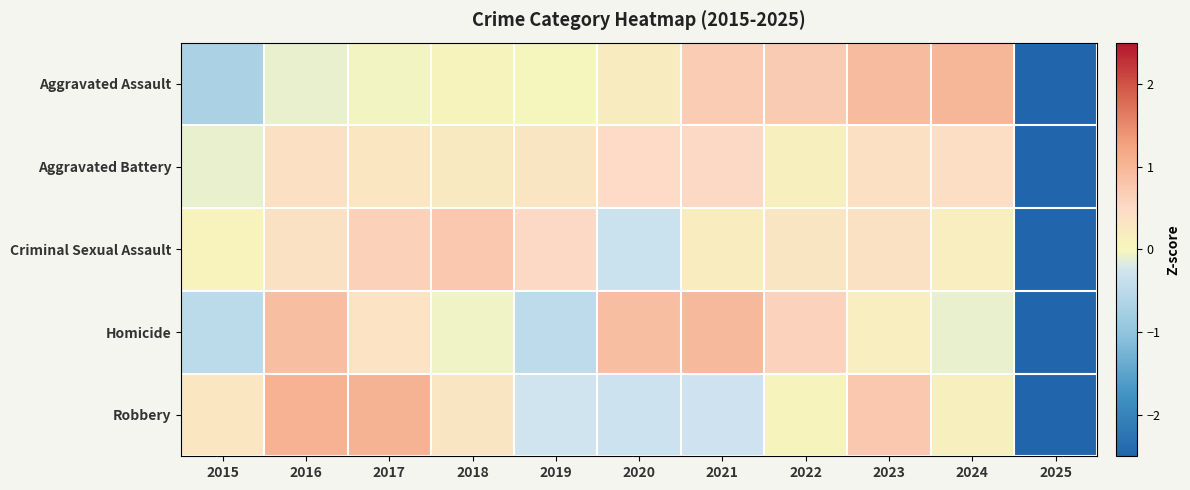

Reading left to right, what are all the values shown in this chart?

Aggravated Assault: 2015=-0.7	2016=-0.1	2017=-0.0	2018=0.1	2019=-0.0	2020=0.2	2021=0.7	2022=0.7	2023=0.9	2024=1.0	2025=-2.8
Aggravated Battery: 2015=-0.1	2016=0.4	2017=0.3	2018=0.2	2019=0.3	2020=0.5	2021=0.5	2022=0.1	2023=0.4	2024=0.4	2025=-3.1
Criminal Sexual Assault: 2015=0.1	2016=0.4	2017=0.6	2018=0.7	2019=0.5	2020=-0.3	2021=0.2	2022=0.3	2023=0.4	2024=0.1	2025=-3.0
Homicide: 2015=-0.5	2016=0.9	2017=0.3	2018=-0.1	2019=-0.5	2020=0.9	2021=1.0	2022=0.6	2023=0.1	2024=-0.1	2025=-2.7
Robbery: 2015=0.3	2016=1.1	2017=1.0	2018=0.3	2019=-0.3	2020=-0.3	2021=-0.3	2022=0.1	2023=0.8	2024=0.1	2025=-2.8